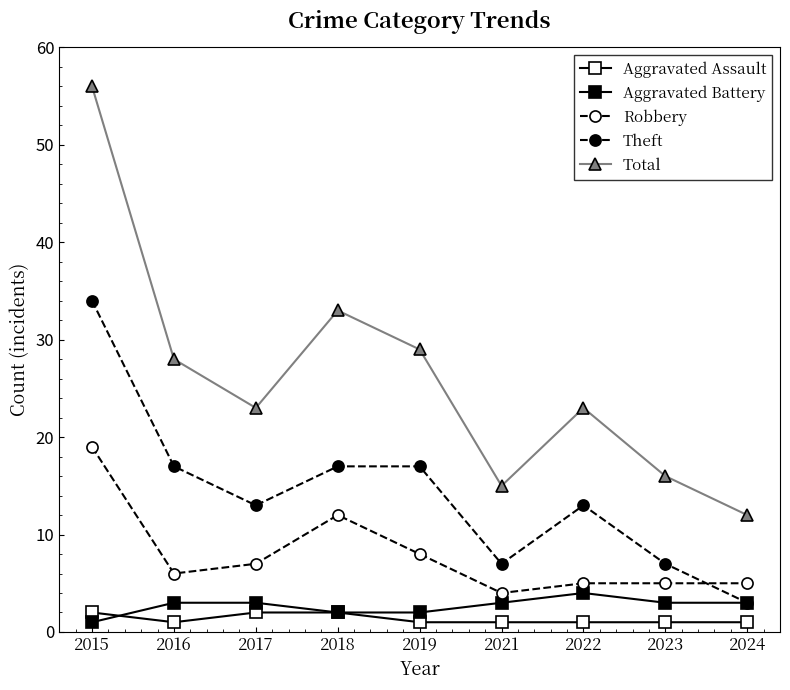

Which has a higher value, 2018 or 2019?

2018